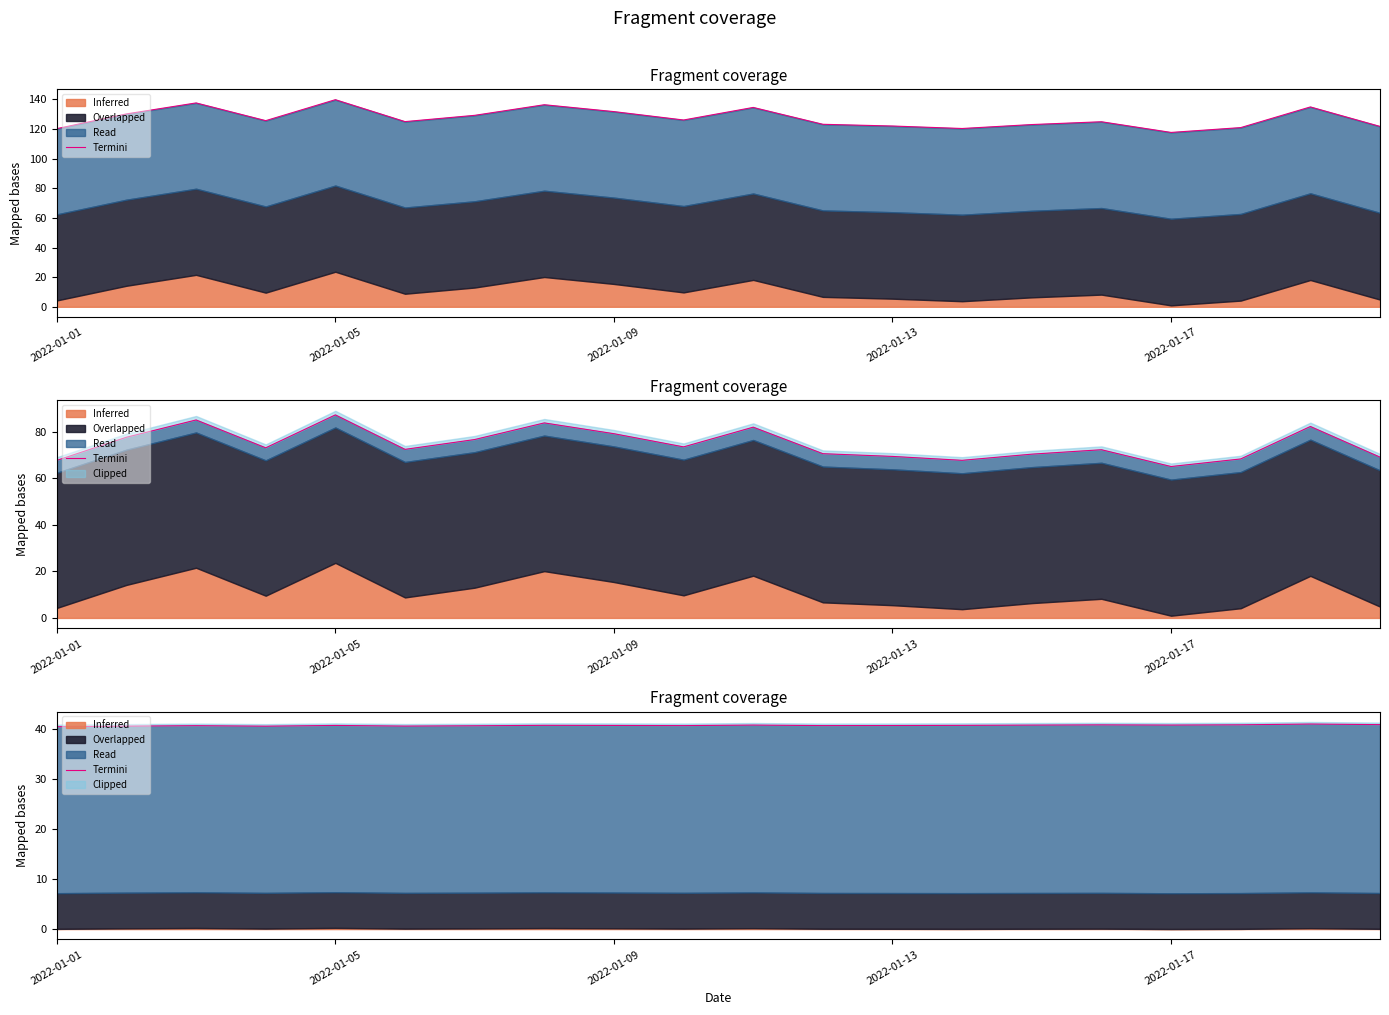

How many lines are shown in the chart?

1